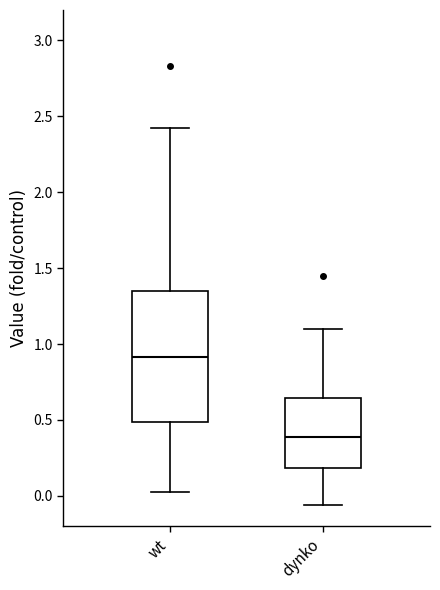

Where is the lower edge of the box for dynko on the y-axis? The values are not printed on the chart, so give them approximately, as read against the axis.

0.20